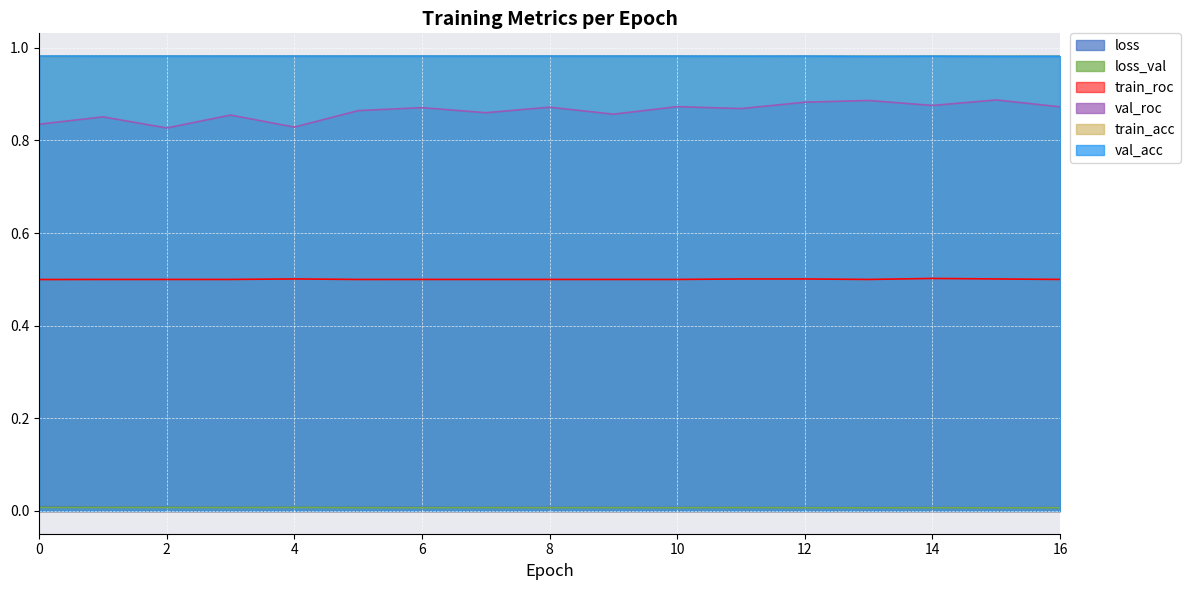

The train_acc series shows 1.0 at 3. True or false?

True